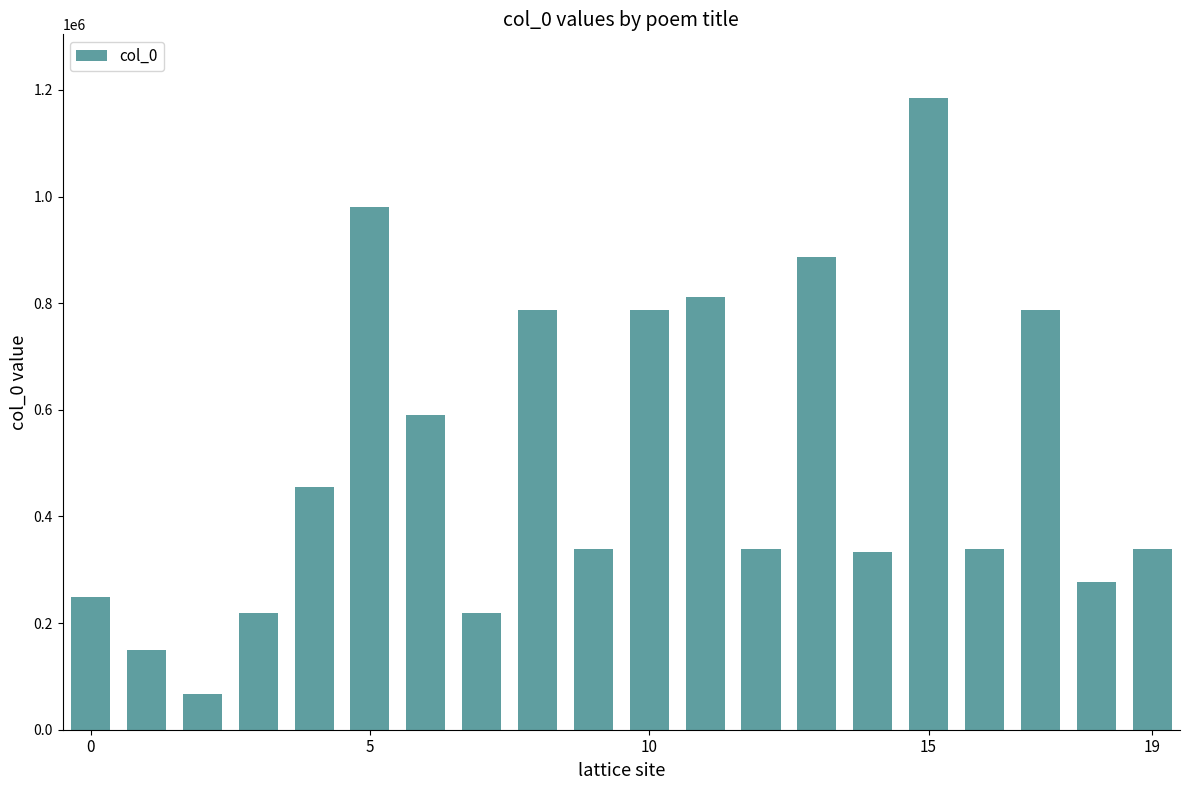

What is the smallest value displayed?

66408